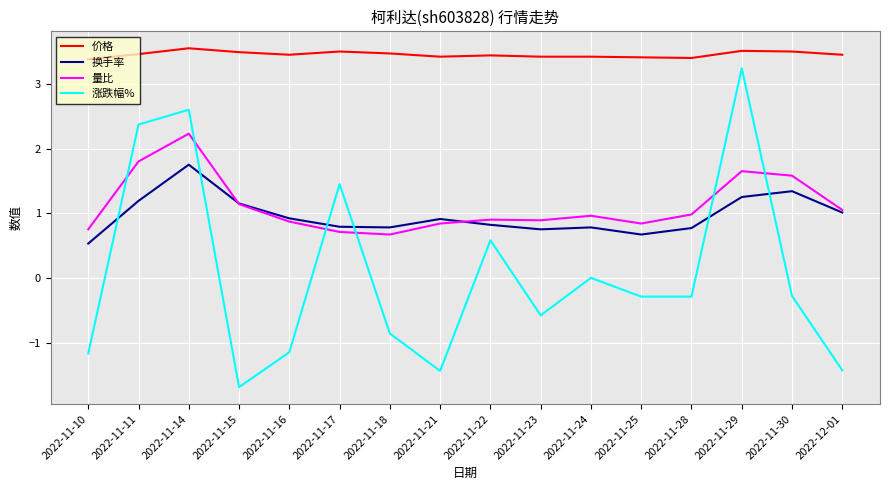

Which series has the largest range (max minus min)?

涨跌幅%